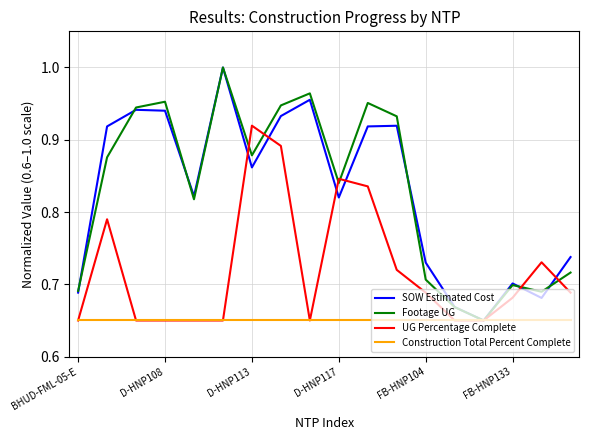

What are all the series names shown in the legend?

SOW Estimated Cost, Footage UG, UG Percentage Complete, Construction Total Percent Complete